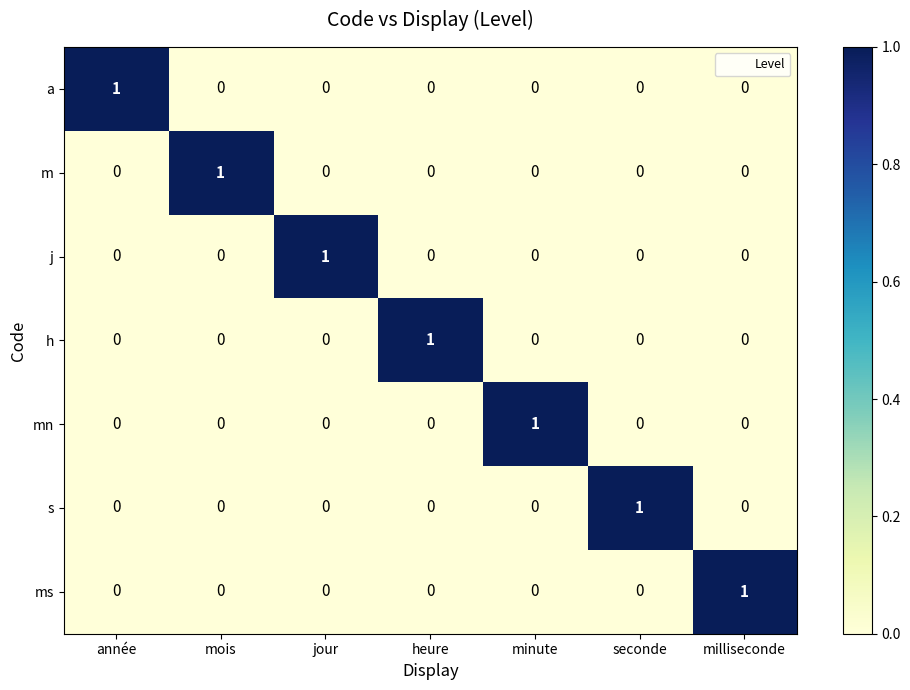

The mn series shows 0 at année. True or false?

True